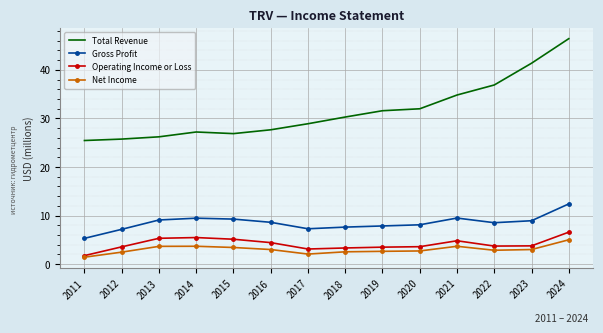

Read the Net Income value at 2020.

2.7